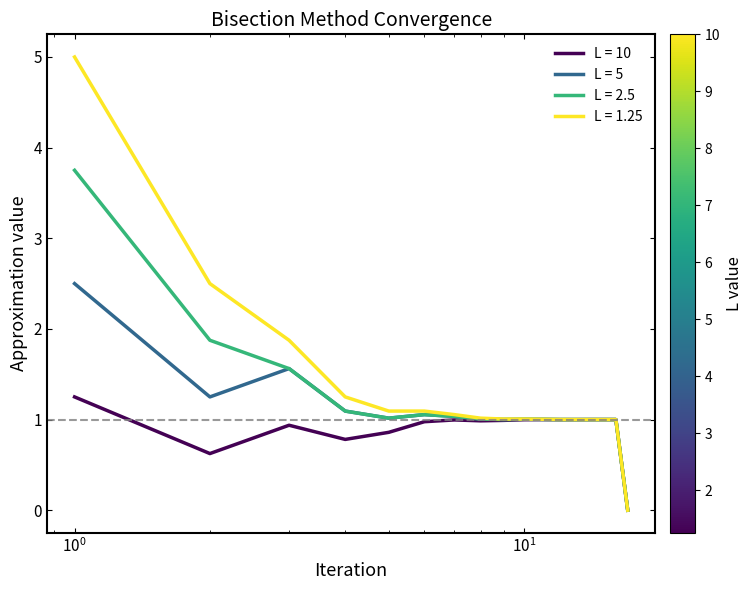

What is the highest value of the L = 2.5 series?

3.8